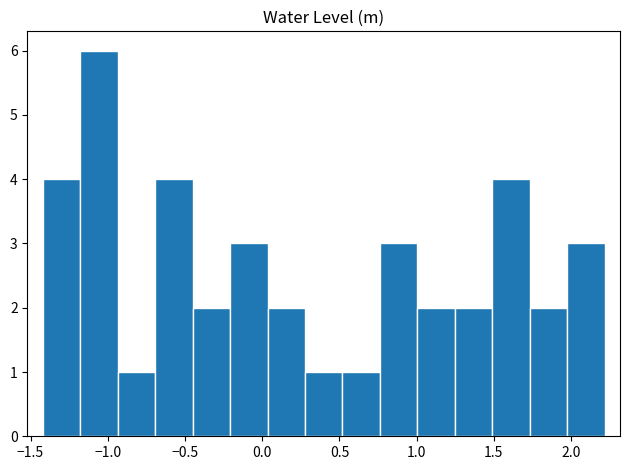

How tall is the bar that spans 0.05 to 0.30 on the x-axis? Neither the bar edges nor the heights are printed on the chart, so give them approximately, as read against the axes.

2